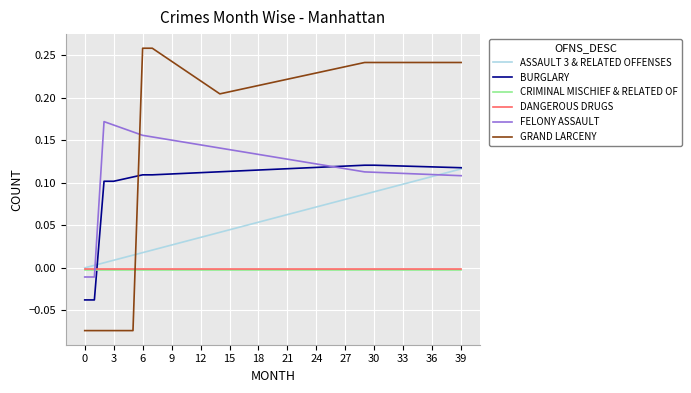

How many lines are shown in the chart?

6